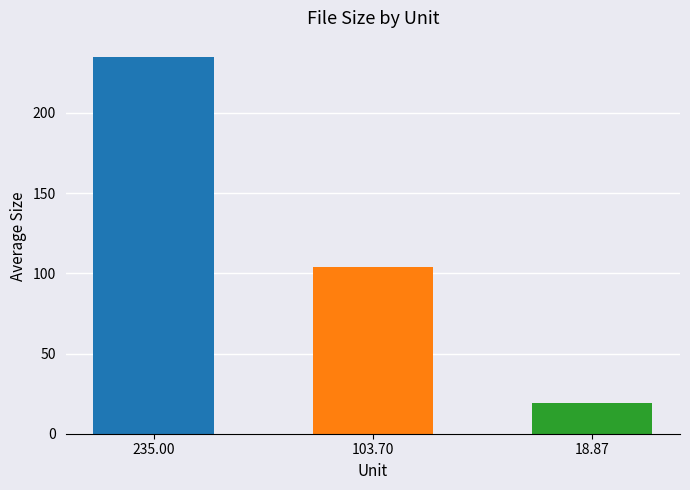

What is the minimum value shown in the chart?

18.9